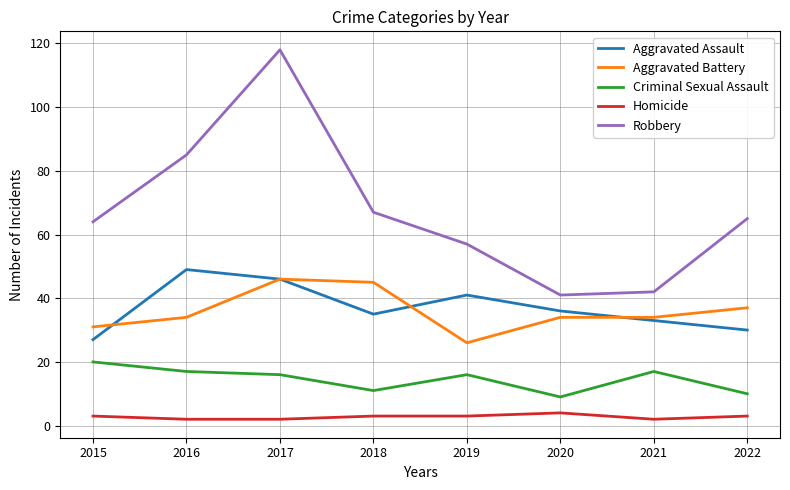

Where is Robbery nearest to the value 79?

2016